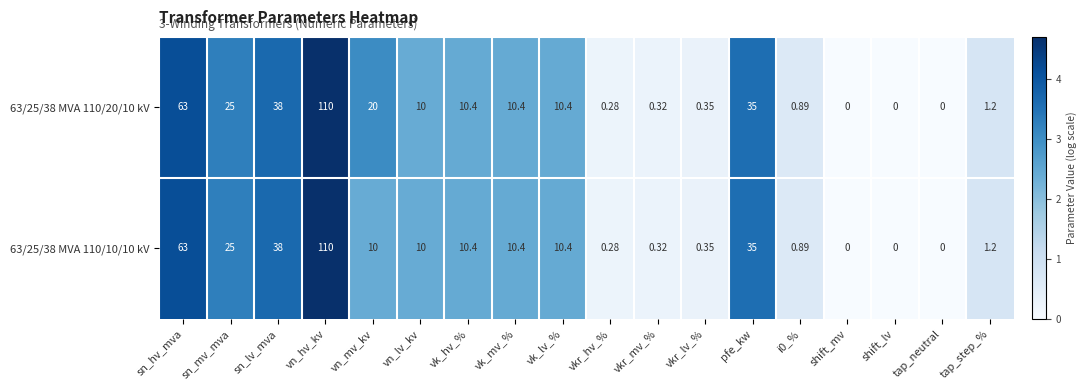

Where is 63/25/38 MVA 110/20/10 kV nearest to the value 55?

sn_hv_mva